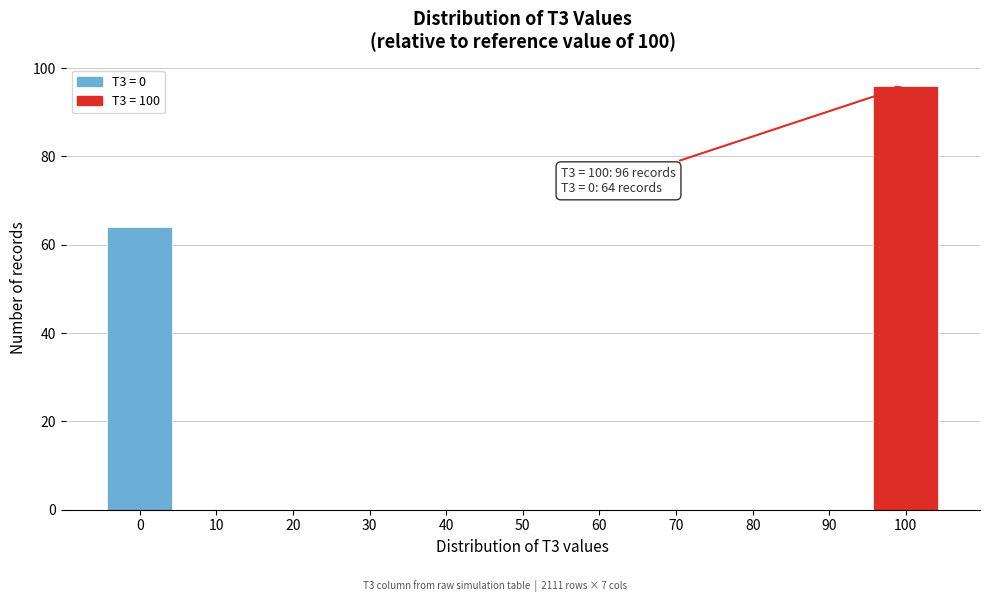

Reading left to right, what are all the values shown in this chart?

0=64	10=0	20=0	30=0	40=0	50=0	60=0	70=0	80=0	90=0	100=96